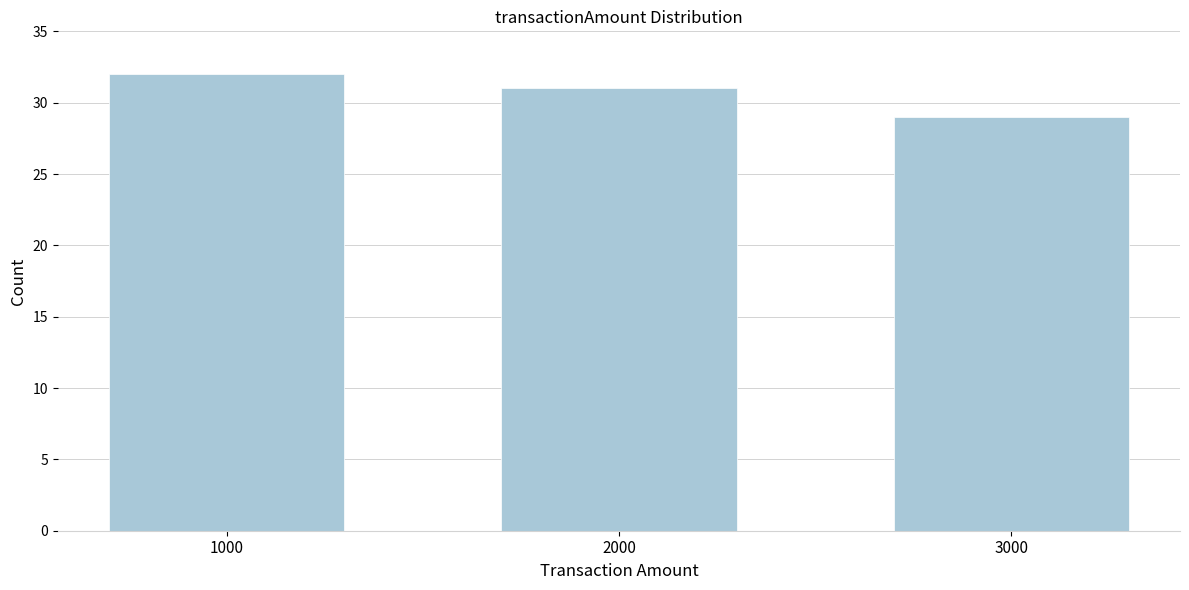

Reading left to right, transcribe all the data shown in this chart.

32	31	29